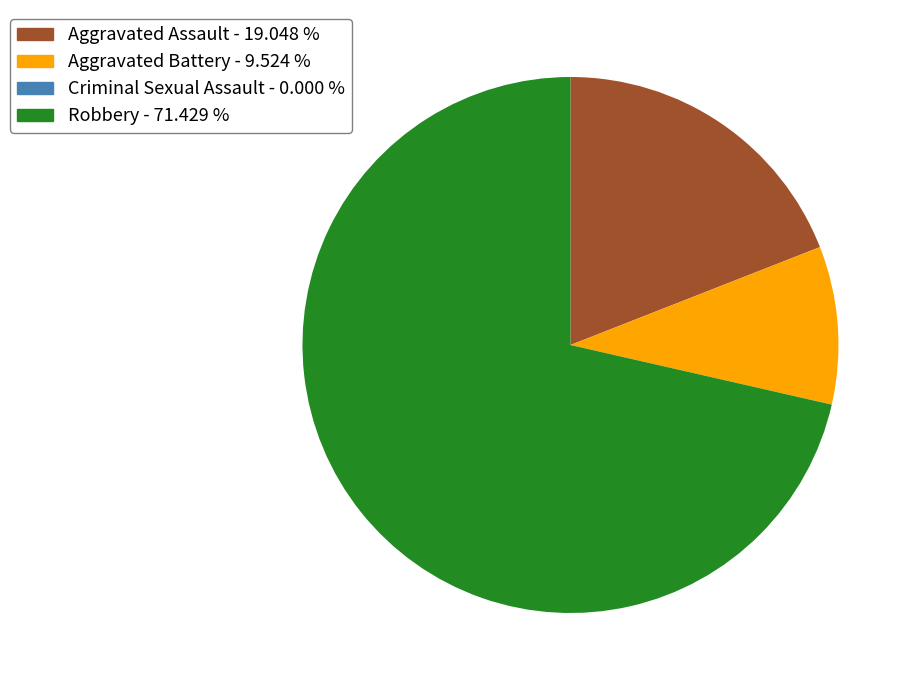

True or false: Aggravated Battery accounts for 10% of the total.

True